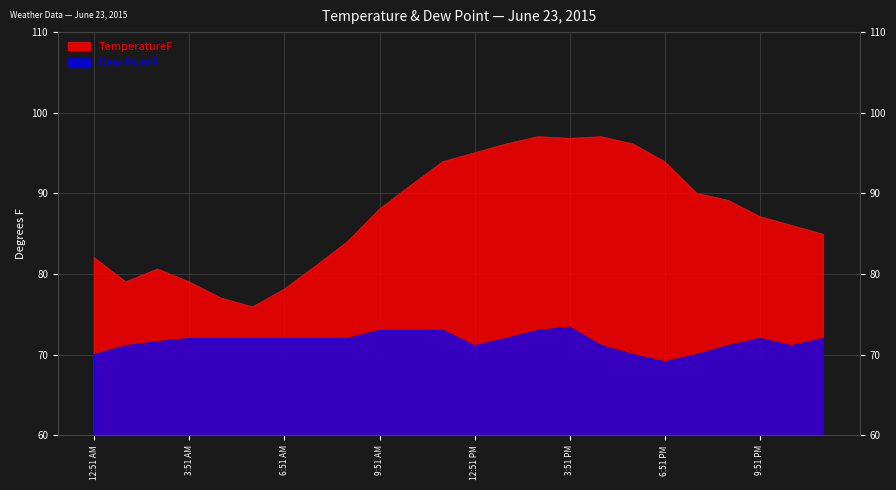

What value does the TemperatureF series have at 7:51 AM?

81.0